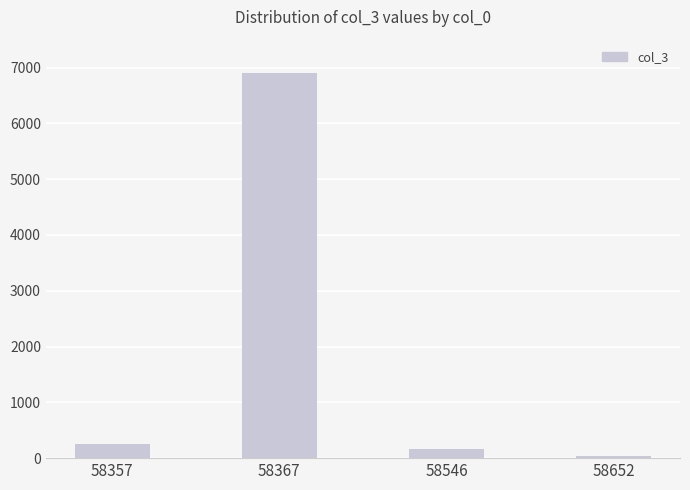

What is the change in value from 58357 to 58652?

-205